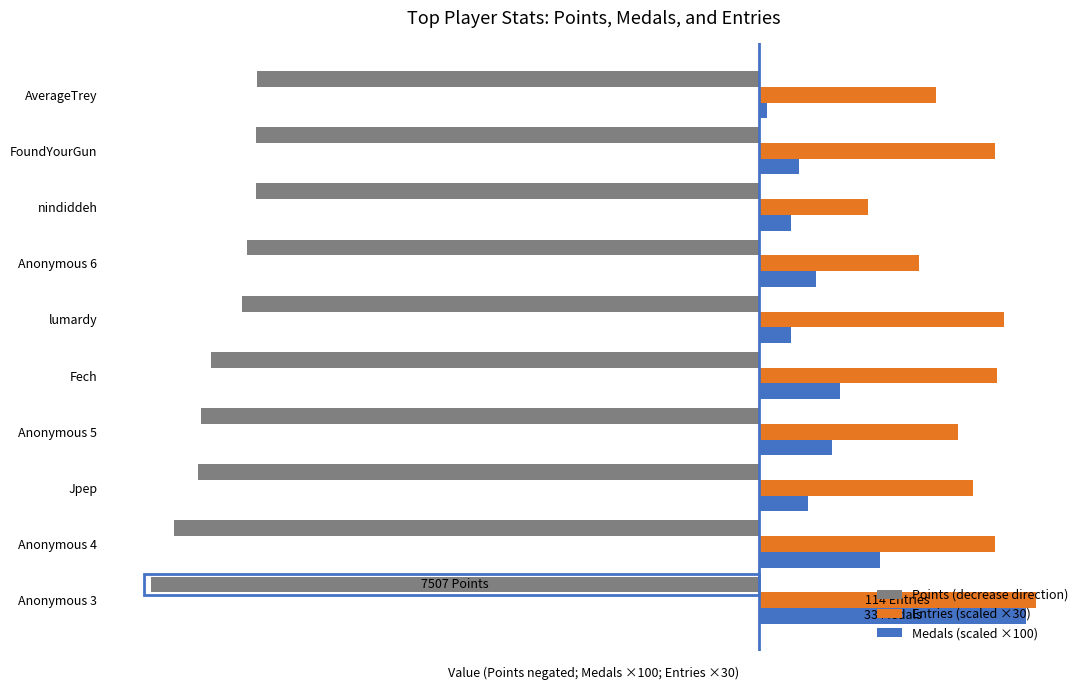

What are all the series names shown in the legend?

Points (decrease direction), Entries (scaled ×30), Medals (scaled ×100)